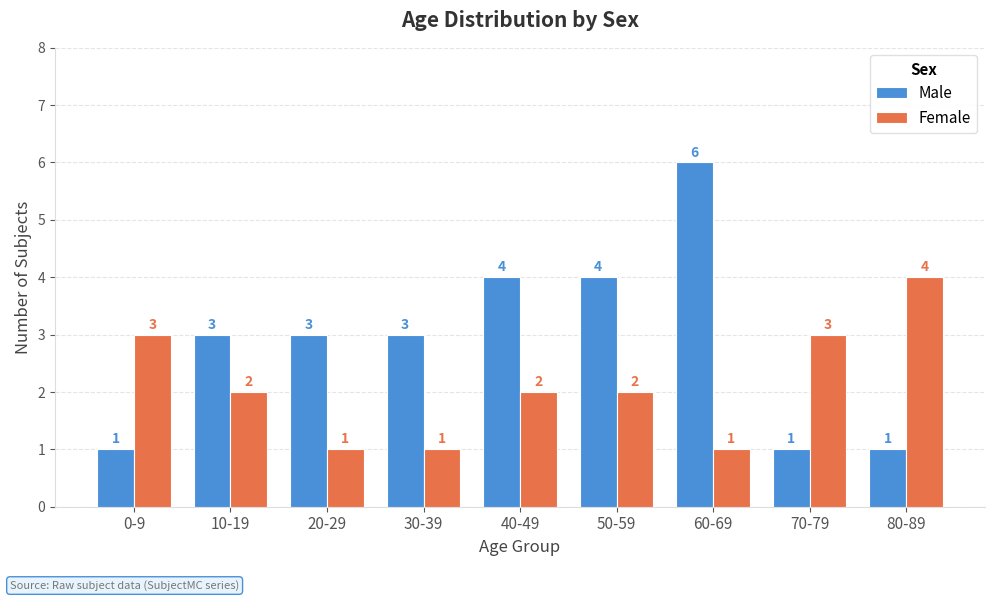

Reading left to right, transcribe all the data shown in this chart.

Male: 1	3	3	3	4	4	6	1	1
Female: 3	2	1	1	2	2	1	3	4